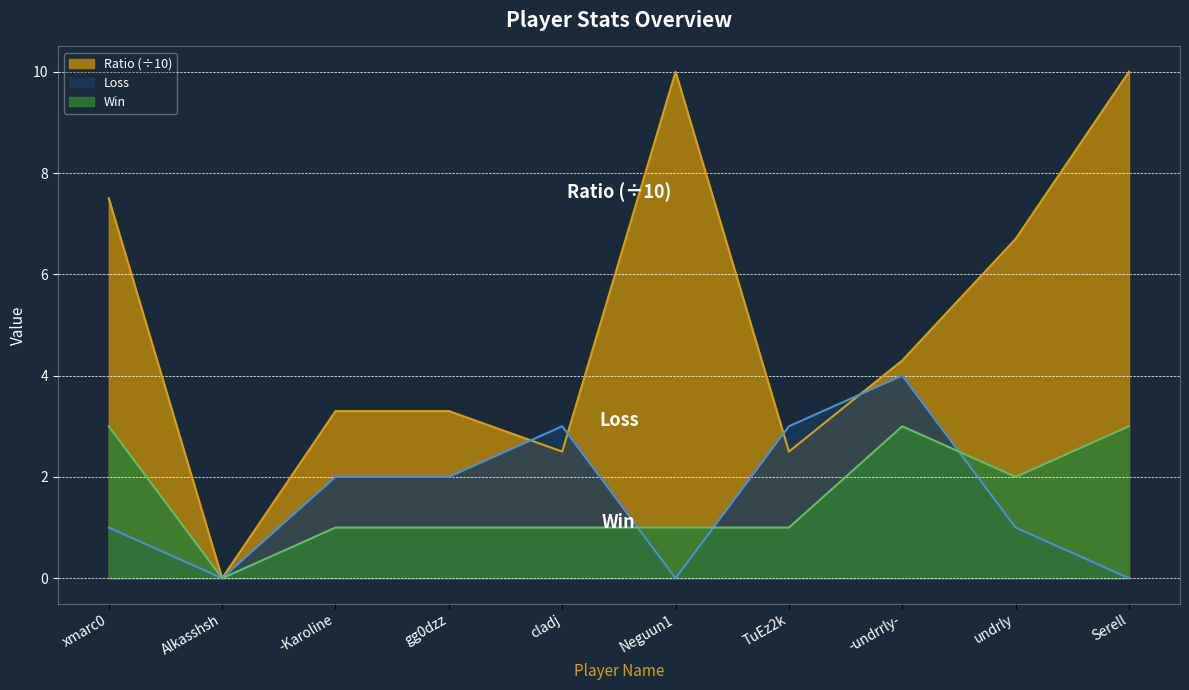

In Win, how many points are higher than both neighbors (excluding endpoints)?

1